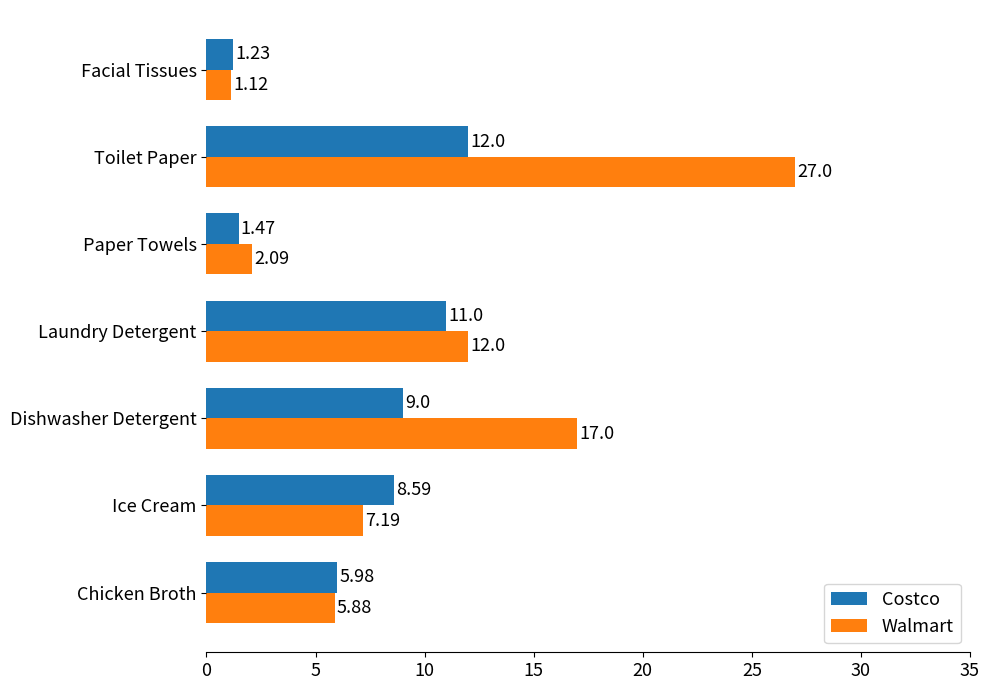

Which series has the widest spread of values?

Walmart